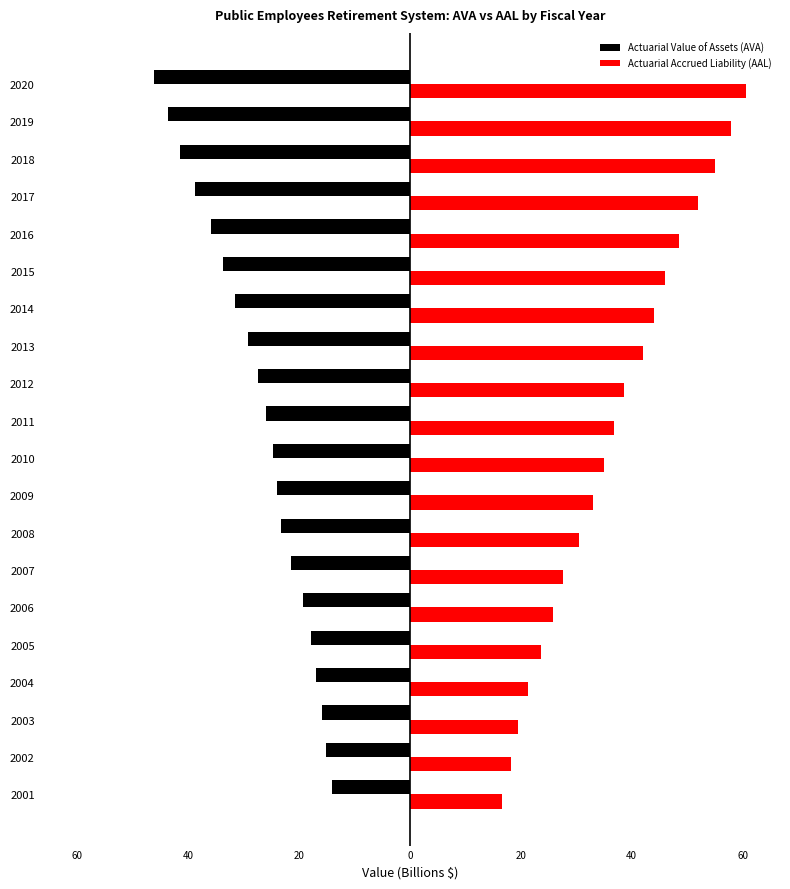

What are all the series names shown in the legend?

Actuarial Value of Assets (AVA), Actuarial Accrued Liability (AAL)